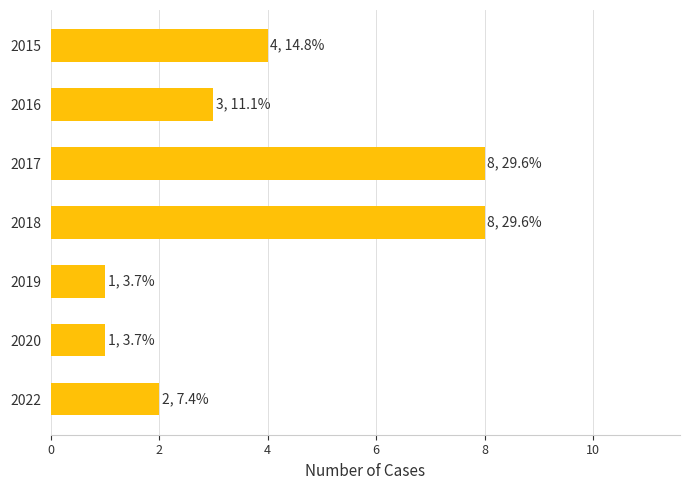

What is the difference between the maximum and minimum values?

7